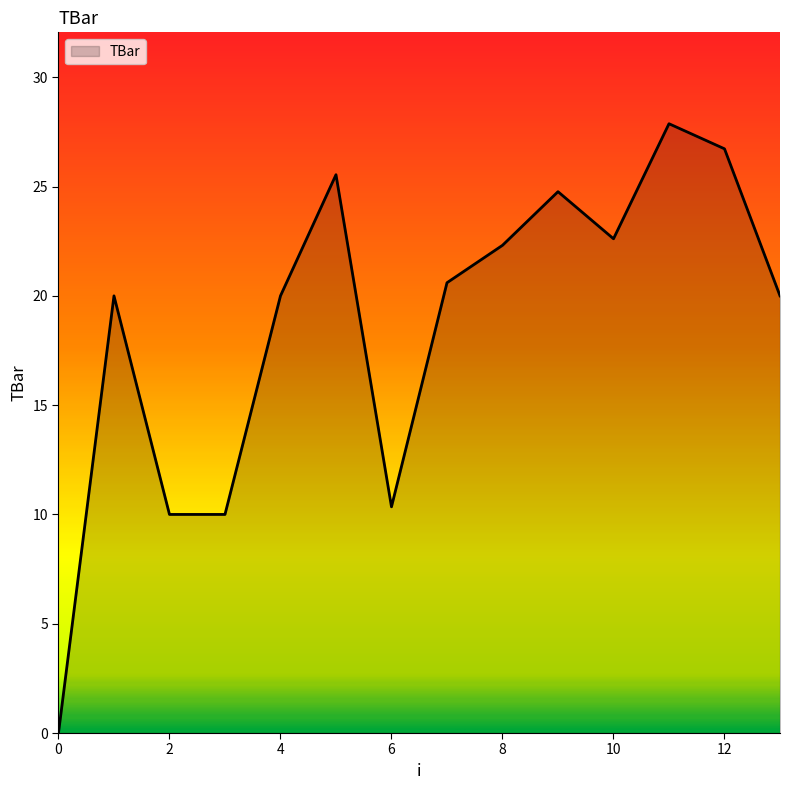

What is the difference between the maximum and minimum values?

27.9